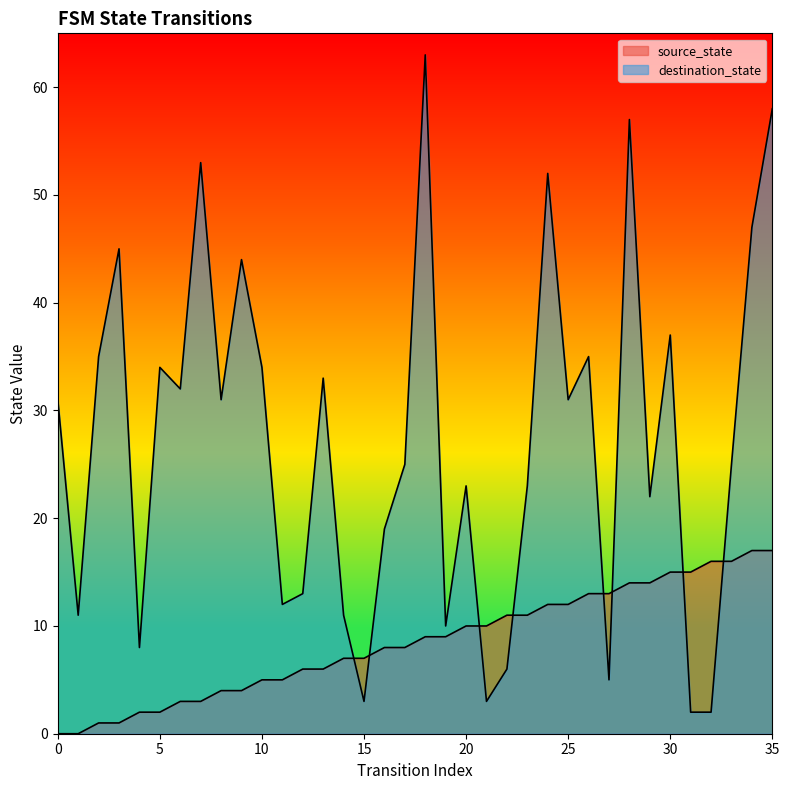

At which label is destination_state closest to 32?

6